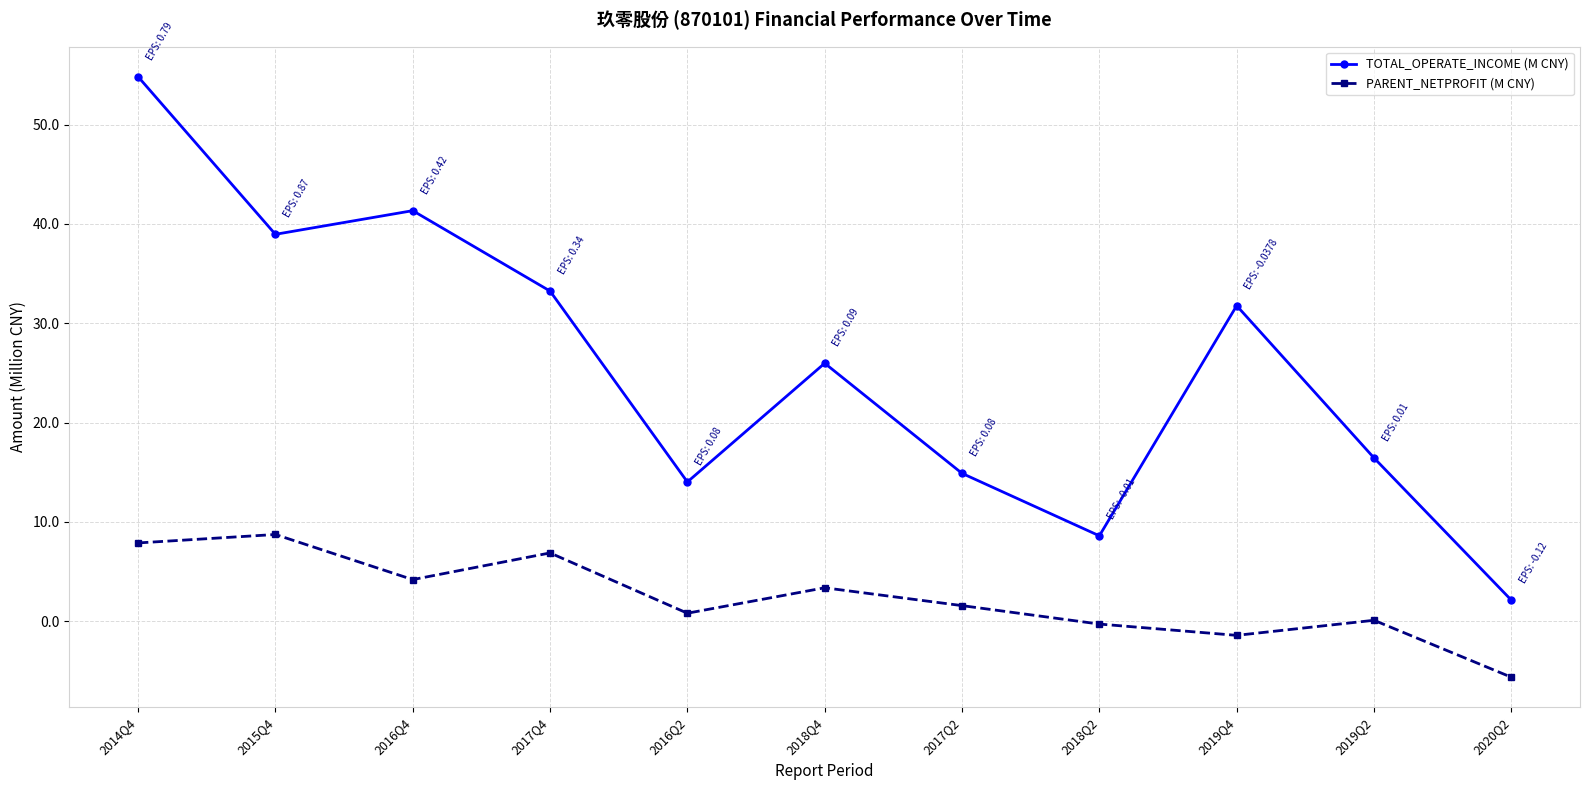

In TOTAL_OPERATE_INCOME (M CNY), how many points are lower than both neighbors (excluding endpoints)?

3